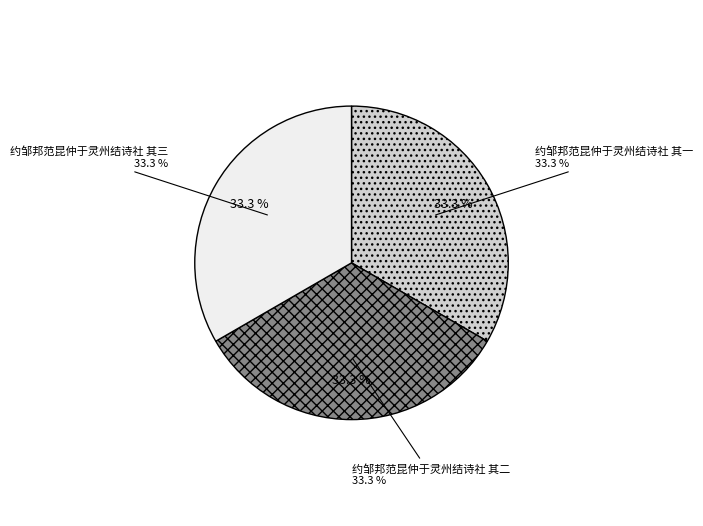

To the nearest percent, what percentage of the pie is 约邹邦范昆仲于灵州结诗社 其三?

33%